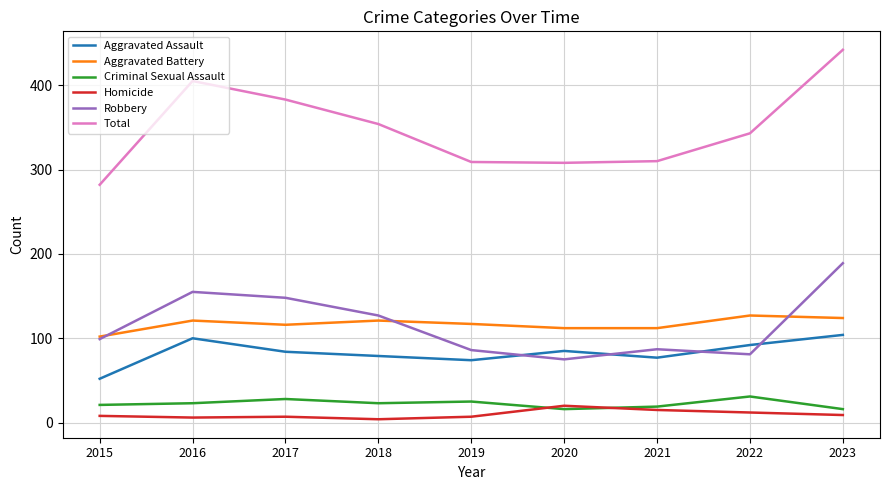

What is the total value across all series at 2021?

620